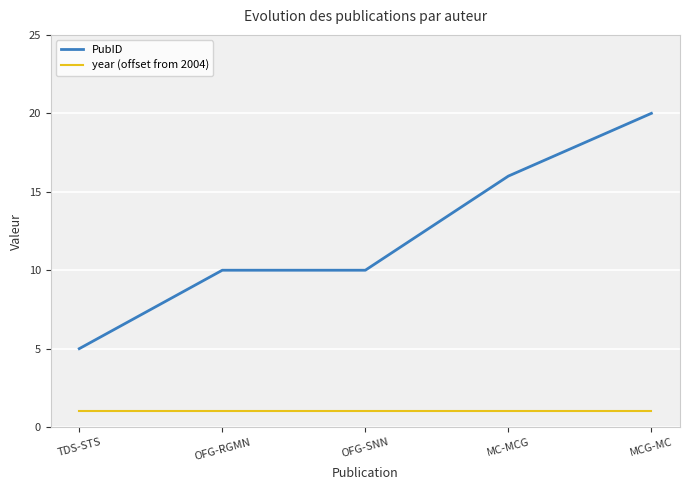

At MC-MCG, list the series in order from largest to smallest.

PubID, year (offset from 2004)